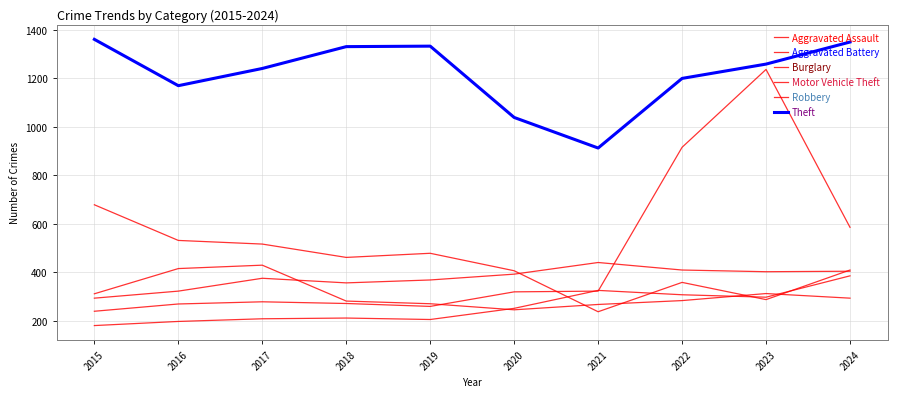

How many interior local valleys does the Motor Vehicle Theft series have?

1